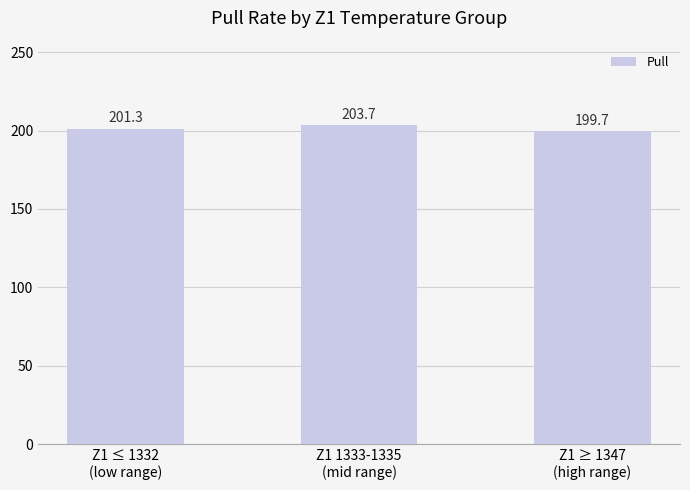

What is the label of the 3rd bar from the right?

Z1 ≤ 1332
(low range)